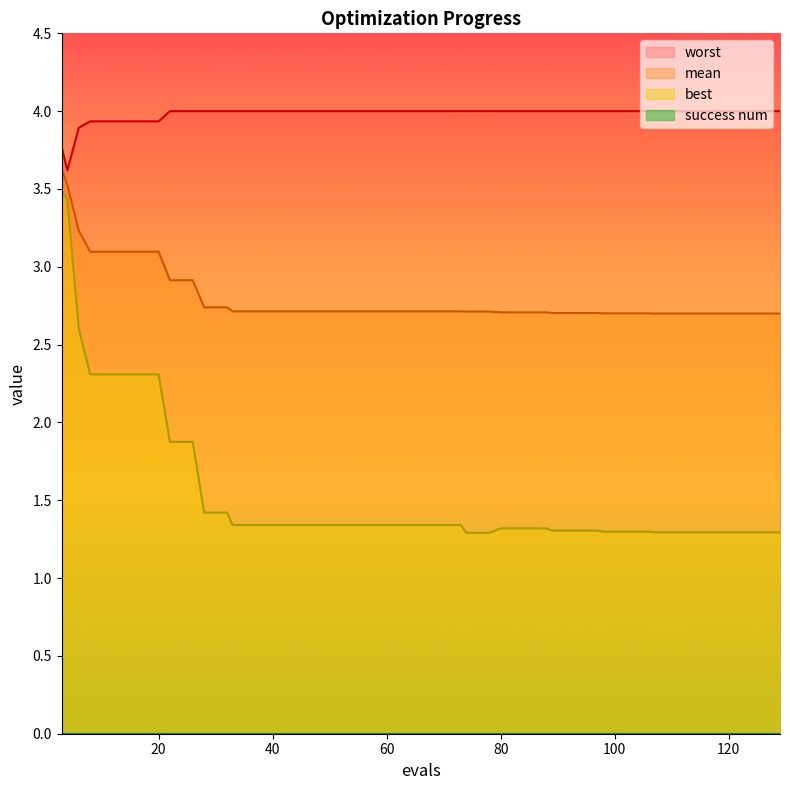

List the series in order of their overall mean, lowest first.

best, mean, worst